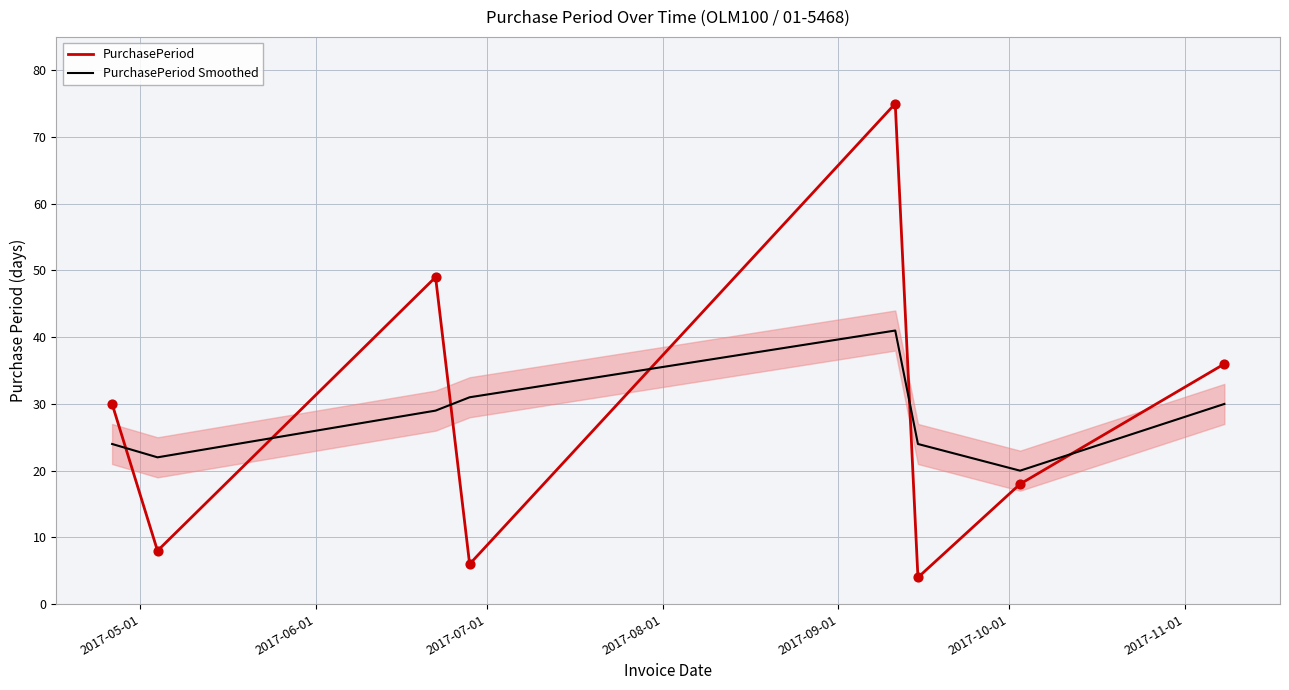

True or false: PurchasePeriod Smoothed and PurchasePeriod cross at least once.

True